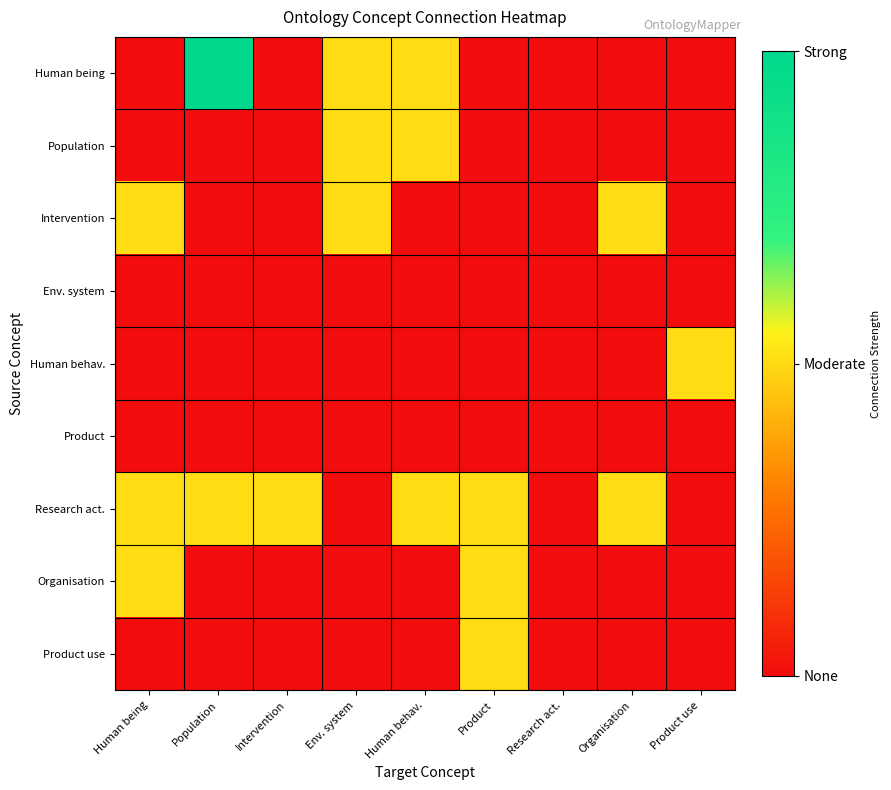

At how many categories does at least one series exceed 0?

8